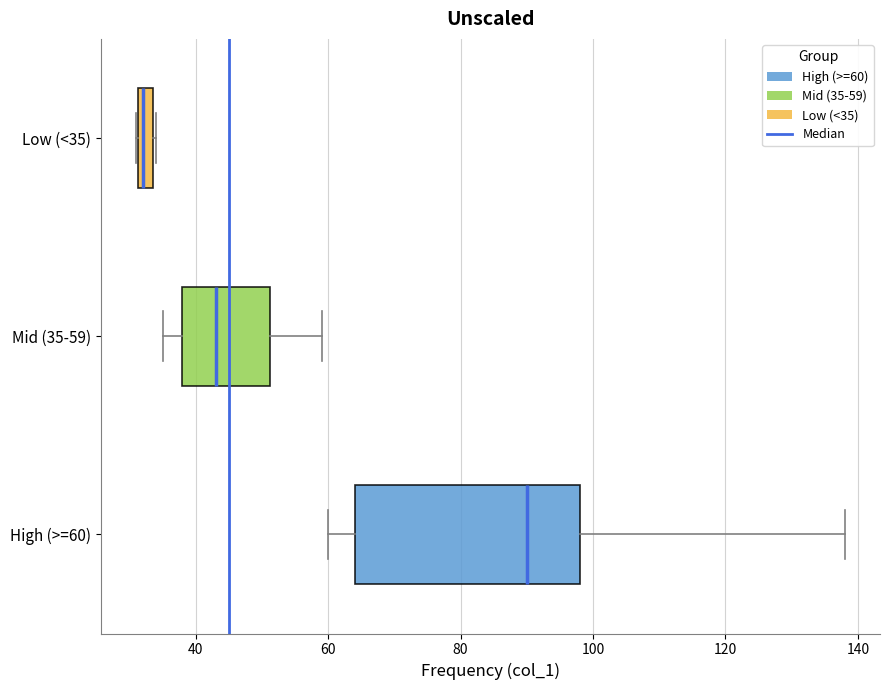

Where is the left edge of the box for Low (<35) on the x-axis? The values are not printed on the chart, so give them approximately, as read against the axis.

32